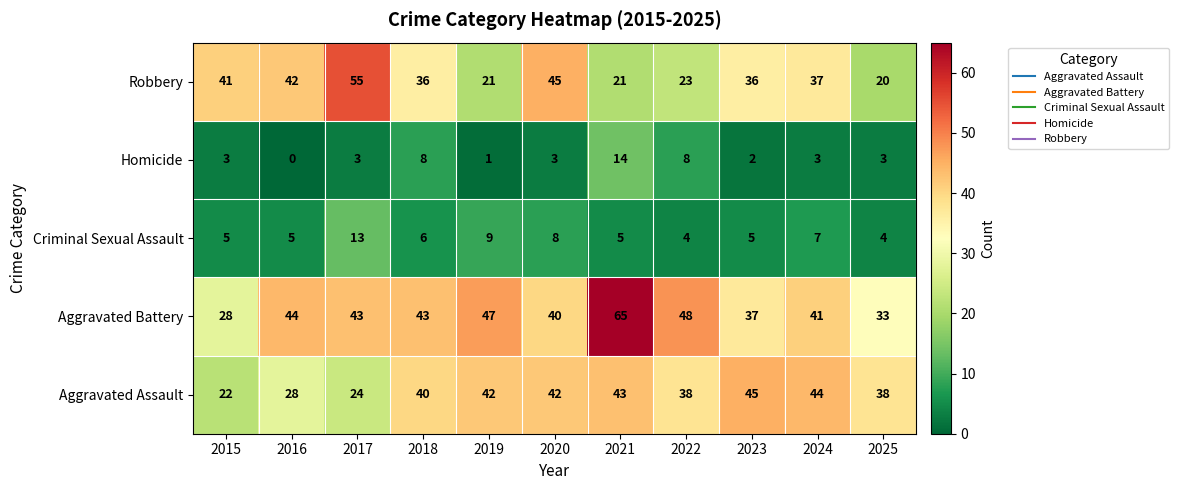

Rank the series at 2022 from lowest to highest value.

Criminal Sexual Assault, Homicide, Robbery, Aggravated Assault, Aggravated Battery